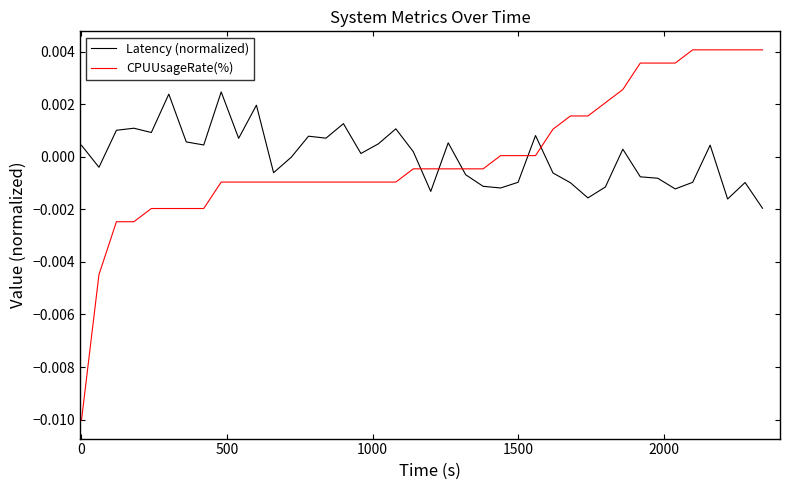

True or false: Latency (normalized) and CPUUsageRate(%) cross at least once.

True